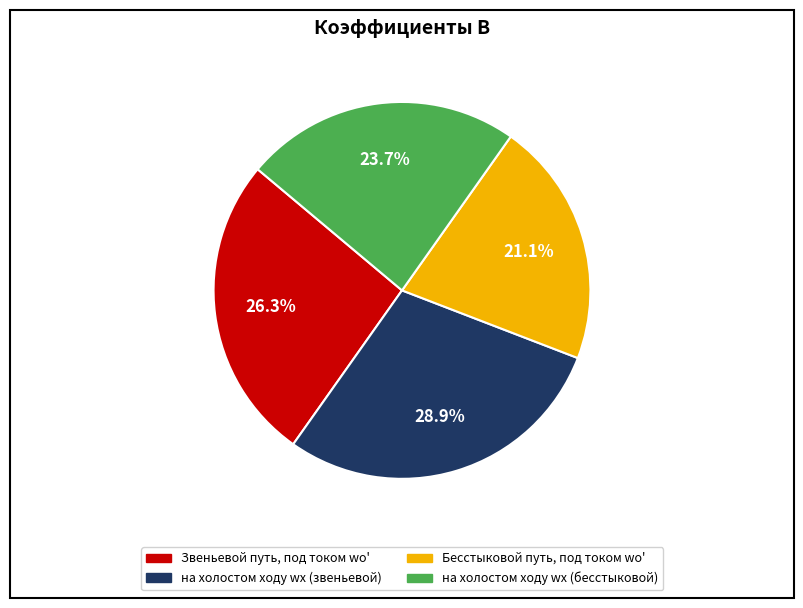

Is there any slice that represents more than half of the pie?

No